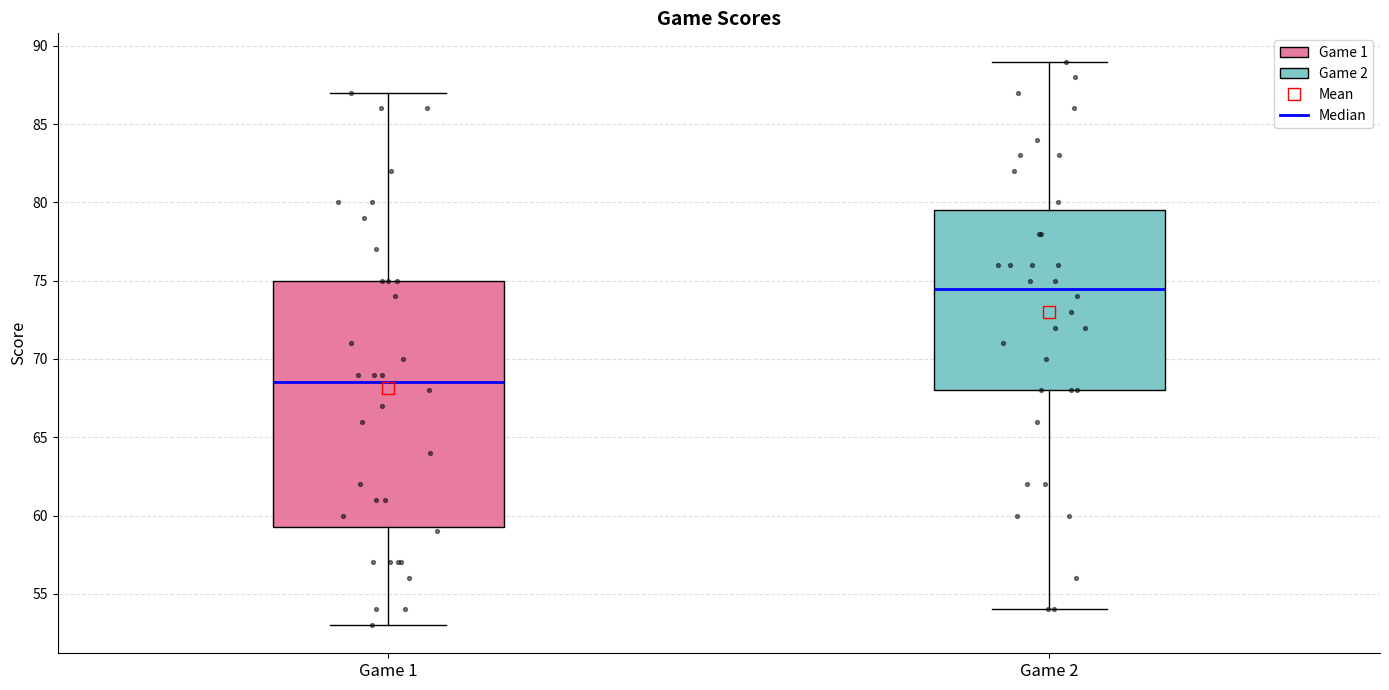

Where is the upper edge of the box for Game 2 on the y-axis? The values are not printed on the chart, so give them approximately, as read against the axis.

79.5